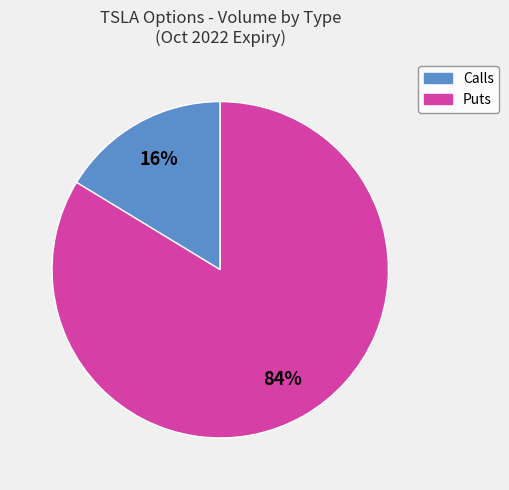

Is it true that Calls is 16% of the pie?

True